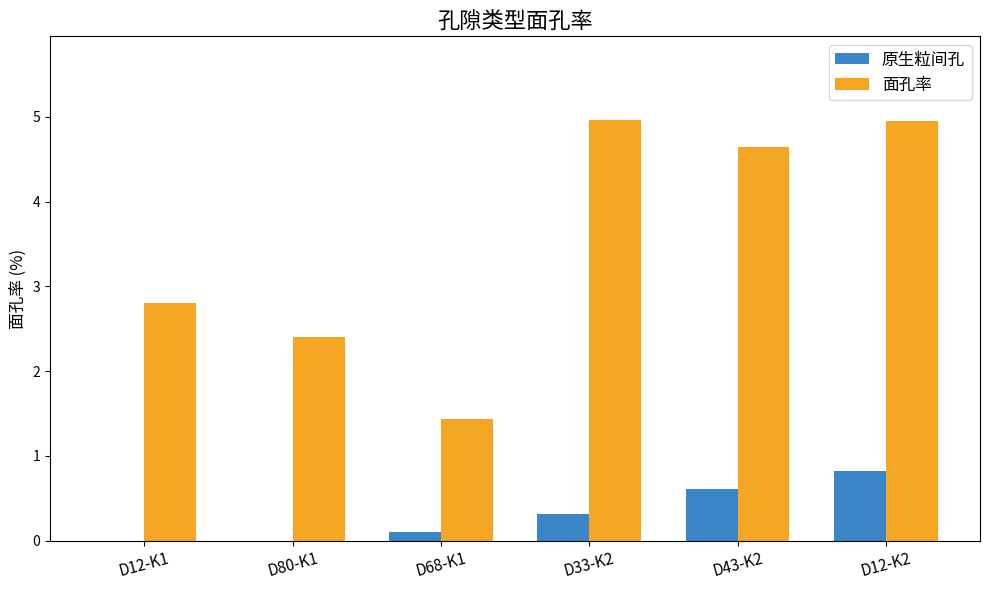

Which series changed the most between D12-K1 and D12-K2?

面孔率